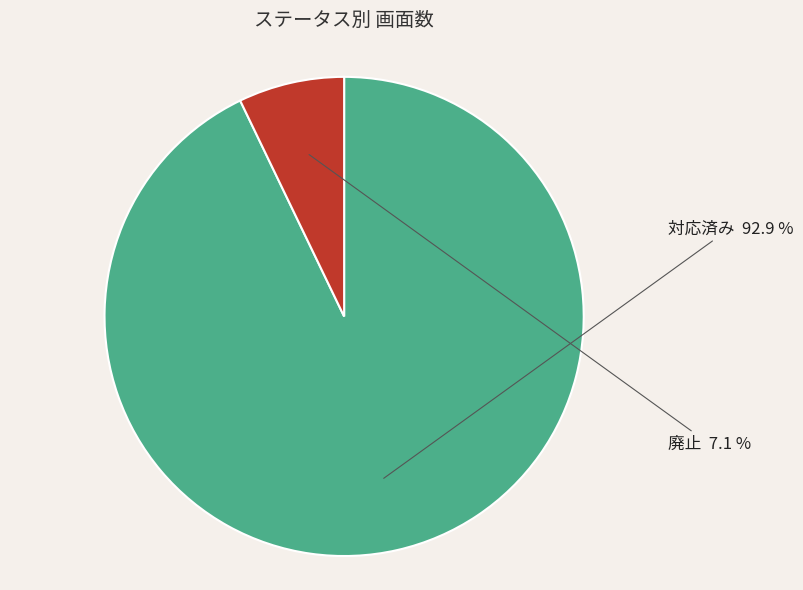

Which has a higher value, 廃止 or 対応済み?

対応済み